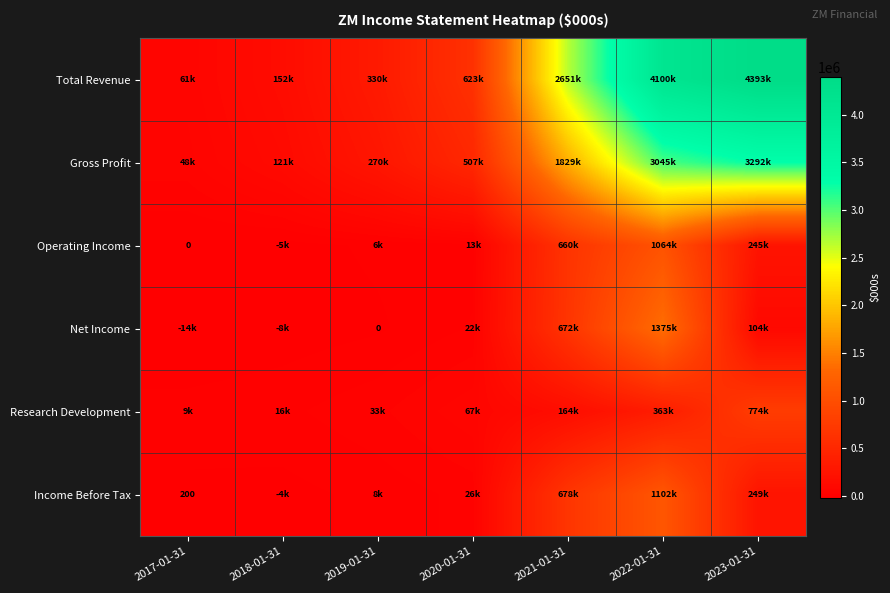

At which category is the sum across all series the highest?

2022-01-31